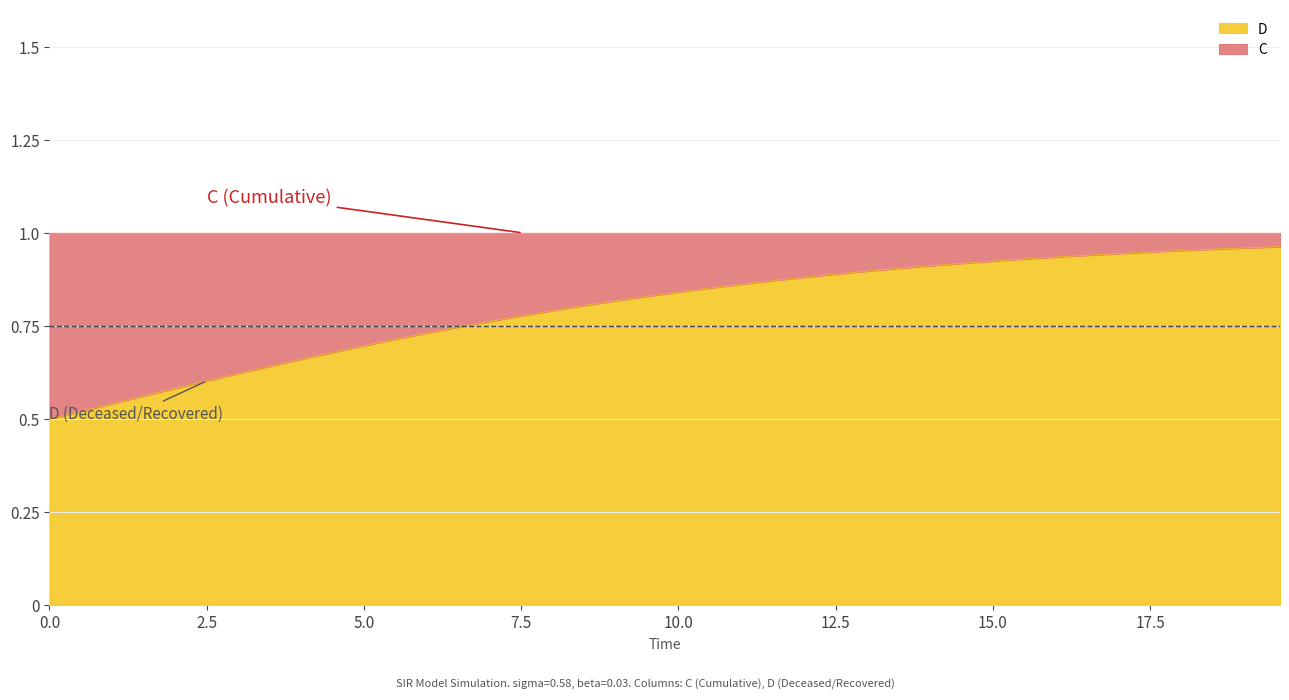

What are all the series names shown in the legend?

D, C